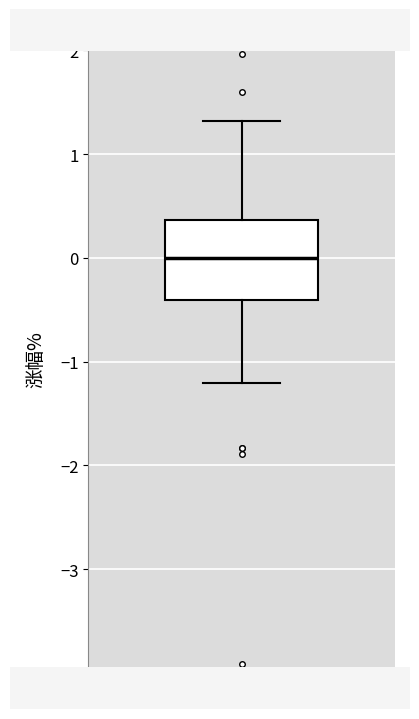

Transcribe this box plot: give where the median line is, the range the box spans, and where the two whiskers end, as read against the y-axis. The values are not printed on the chart, so give them approximately, as read against the axis.

median 0.0, box -0.4 to 0.4, whiskers -1.2 to 1.3